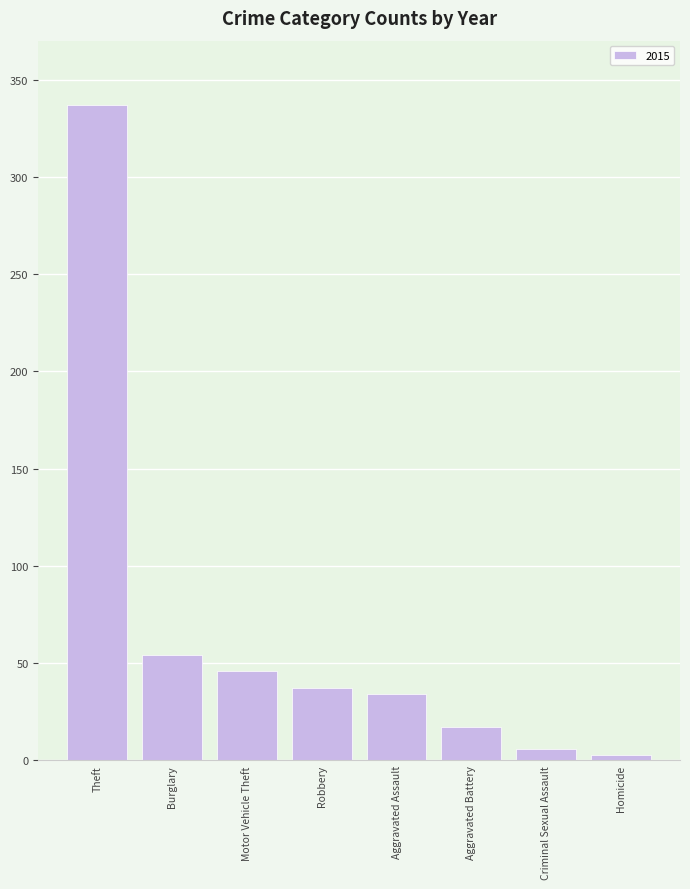

How many bars are there in total?

8